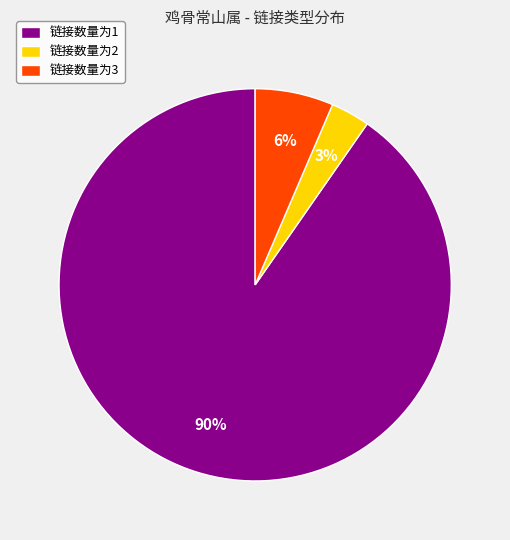

Combined, do 链接数量为1 and 链接数量为2 account for over 50%?

Yes